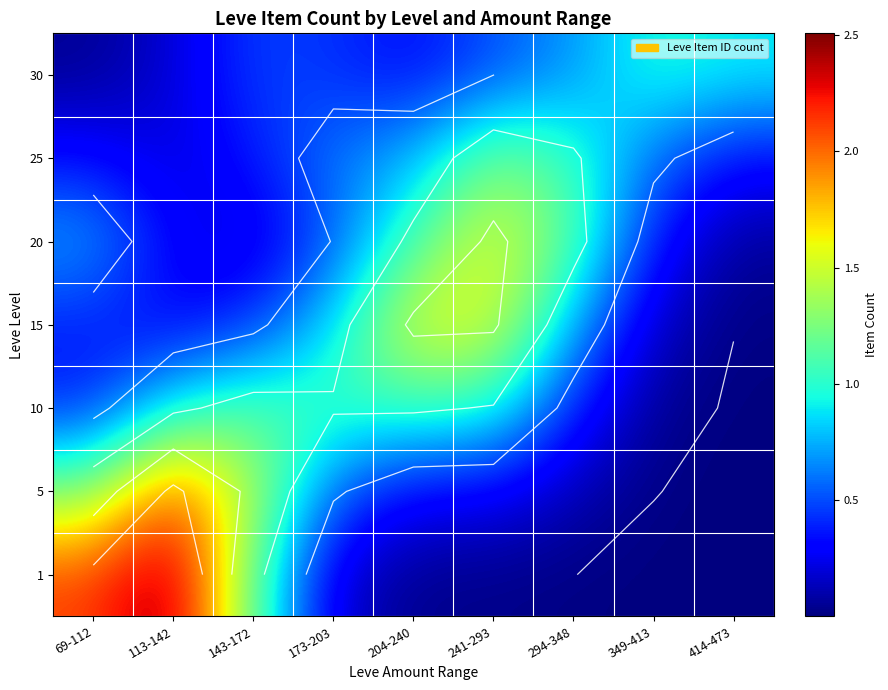

True or false: 15 has a value of 0.7 at 143-172.

False